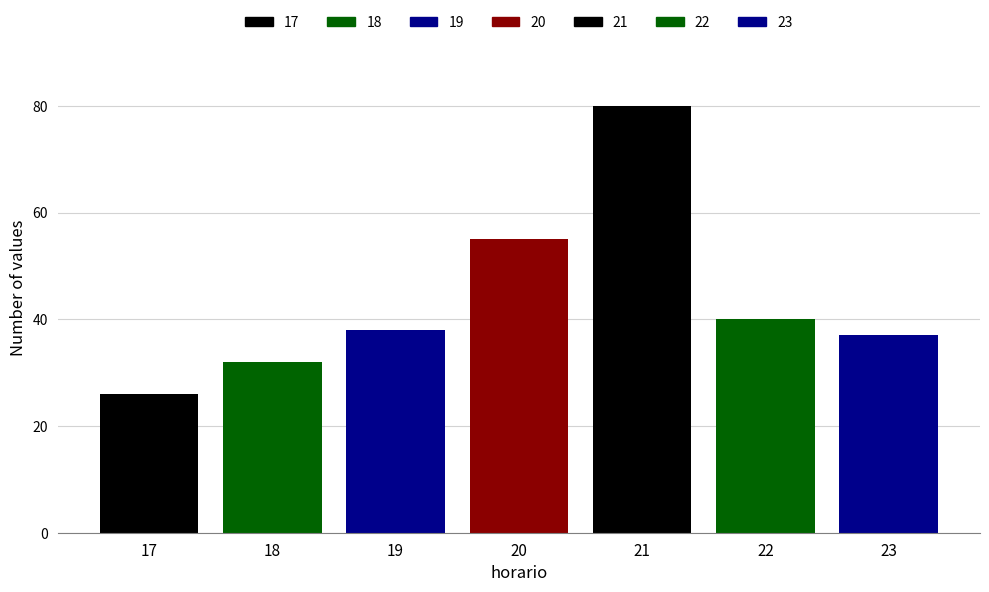

What is the smallest value displayed?

26